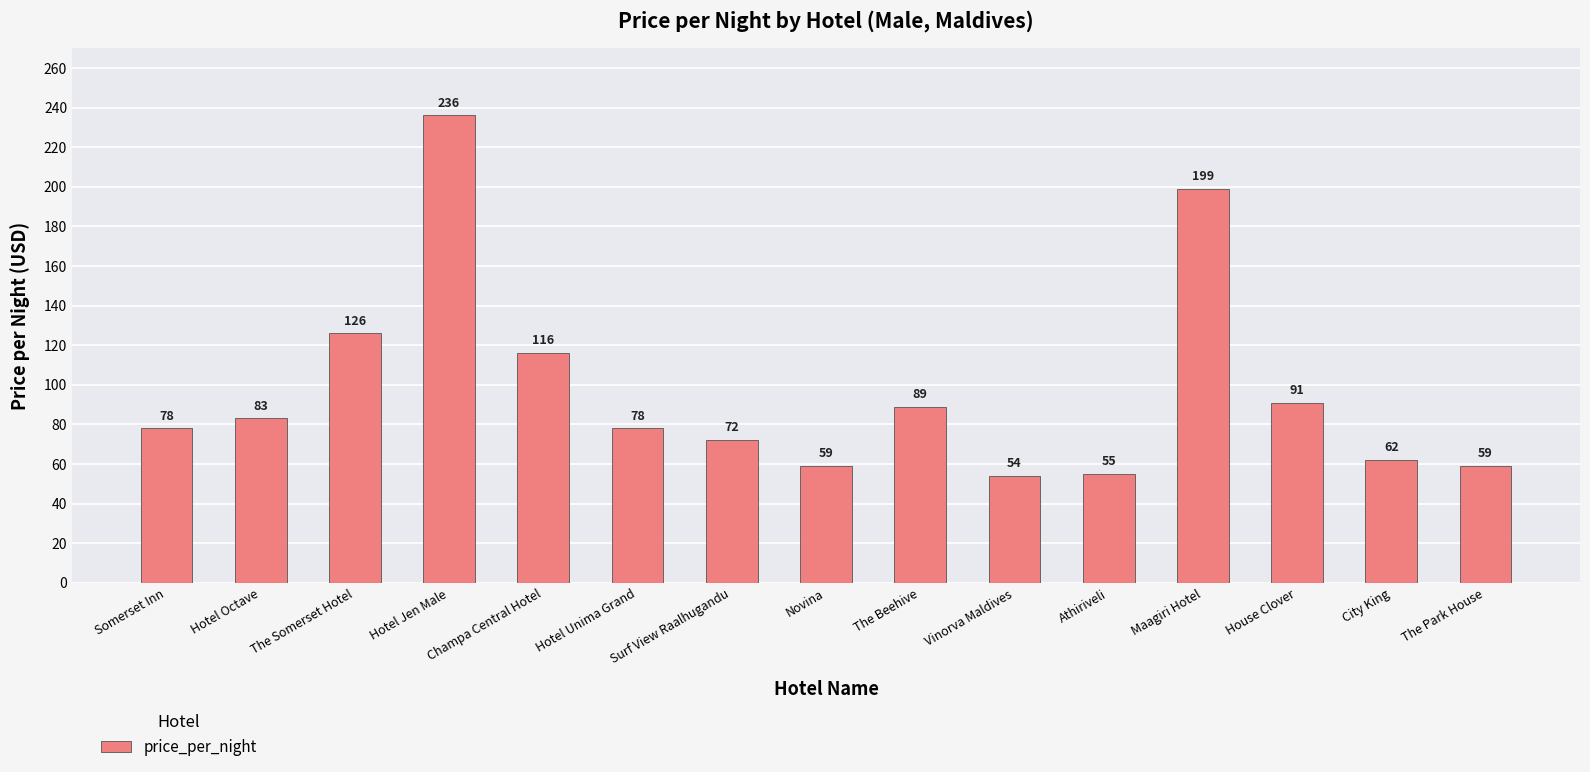

What is the value of the 4th bar from the left?

236